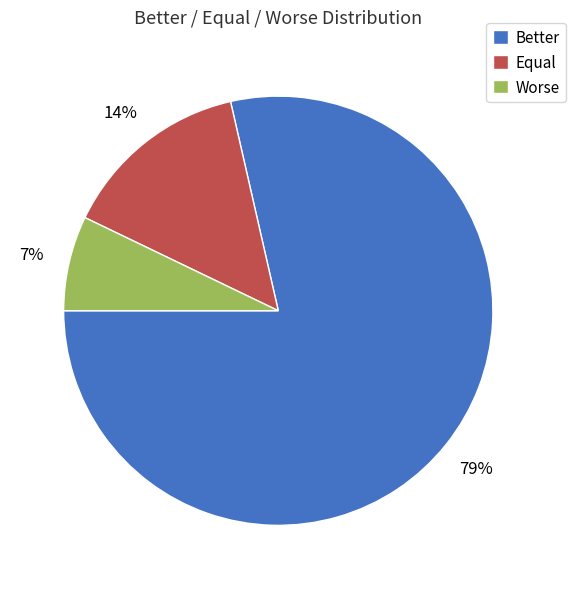

Count the number of slices in the pie.

3